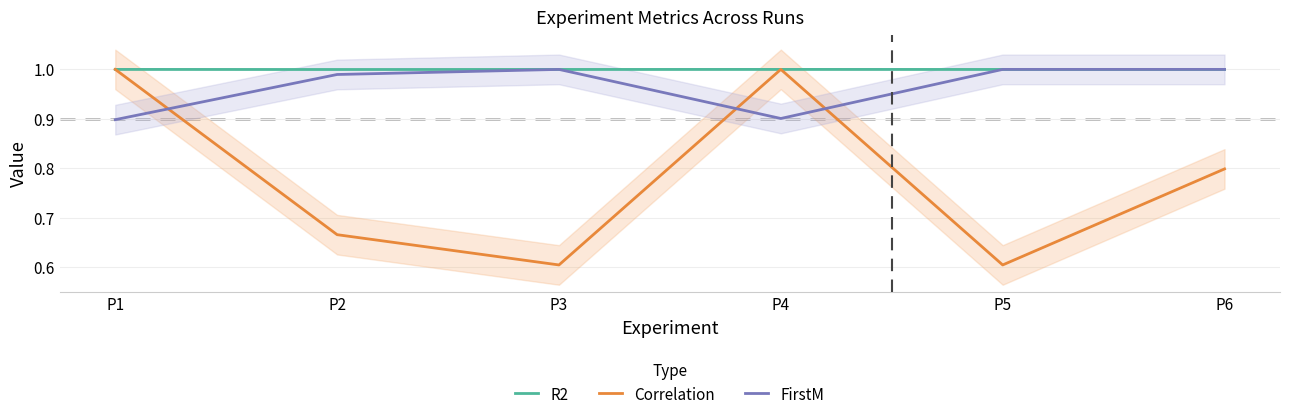

Is it true that FirstM equals 0.9 at P1?

True